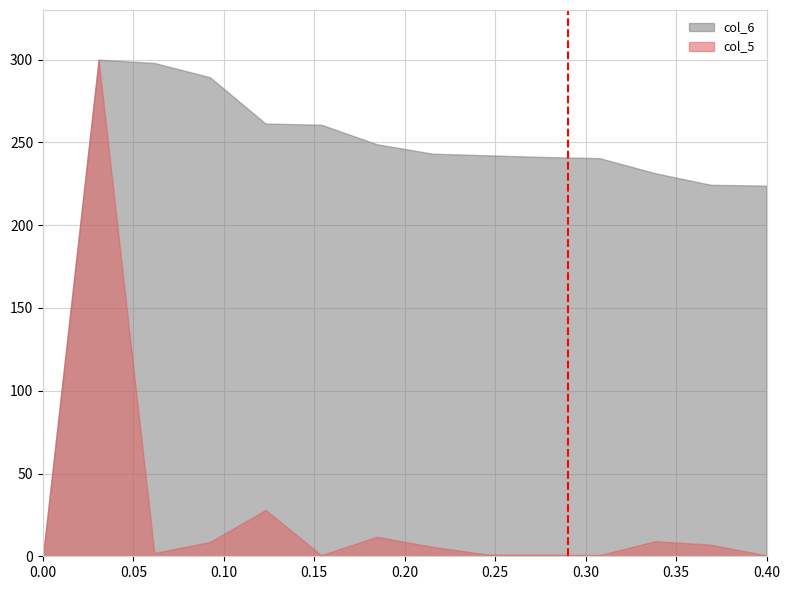

What is the maximum value for col_5?

300.0